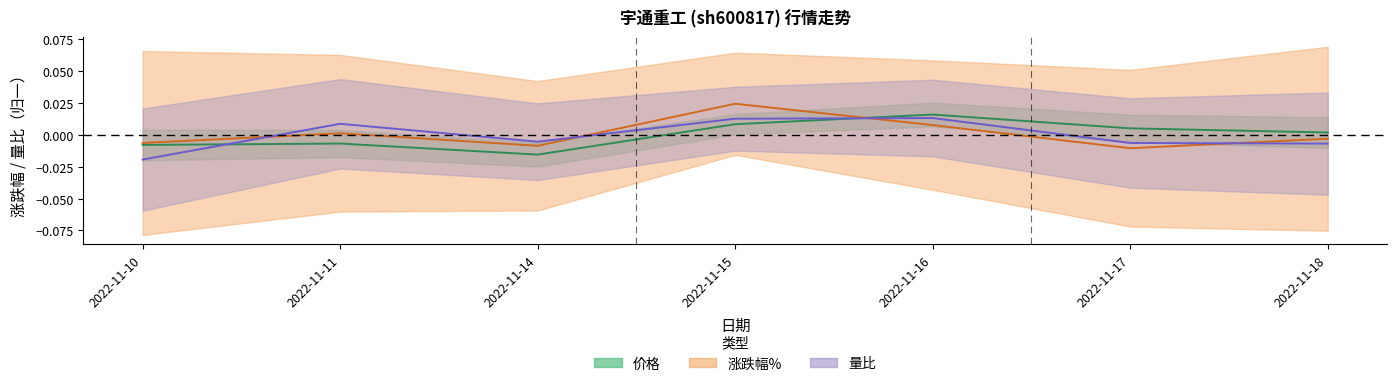

List the series in order of their overall mean, lowest first.

量比, 价格, 涨跌幅%